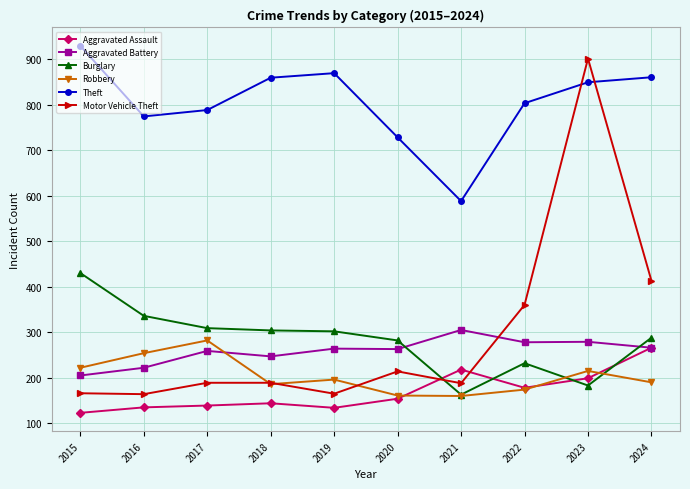

What is the total value across all series at 2017?

1966